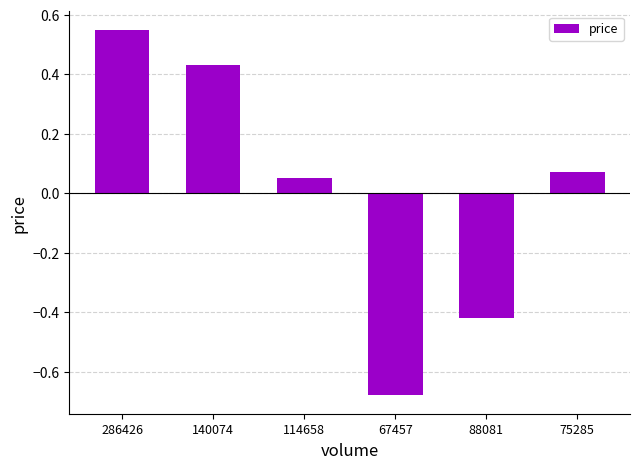

What is the label of the 6th bar from the right?

286426